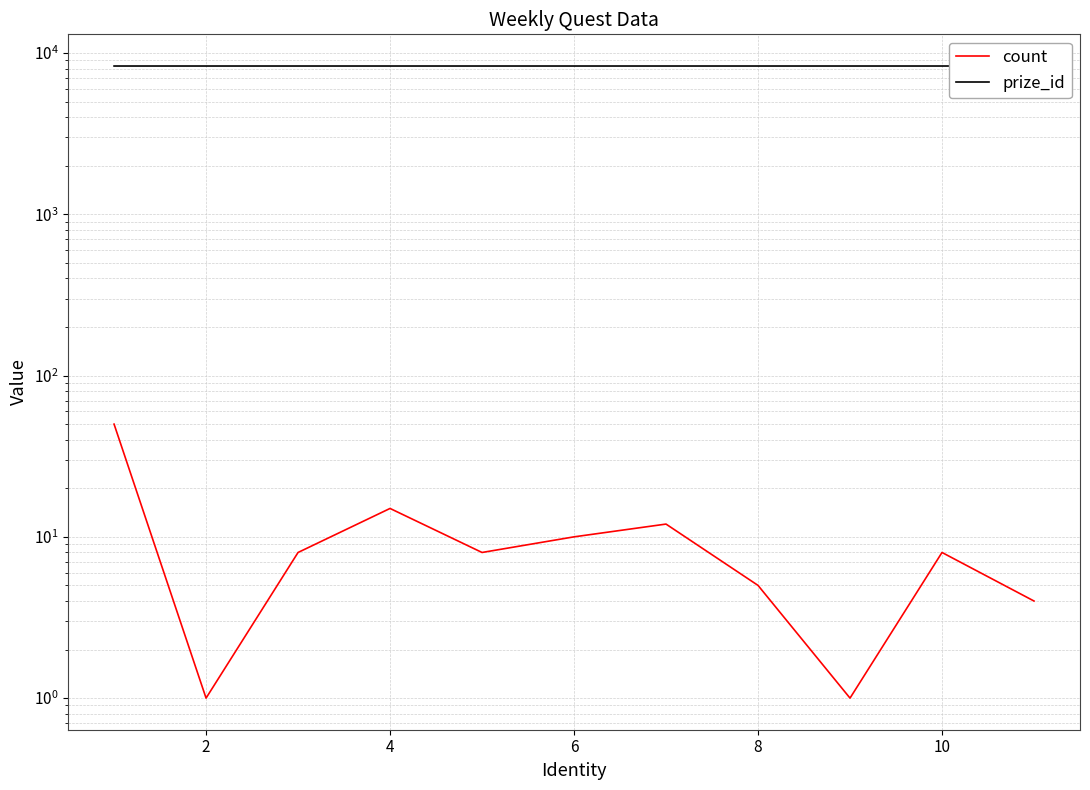

What is the greatest value displayed?

8318